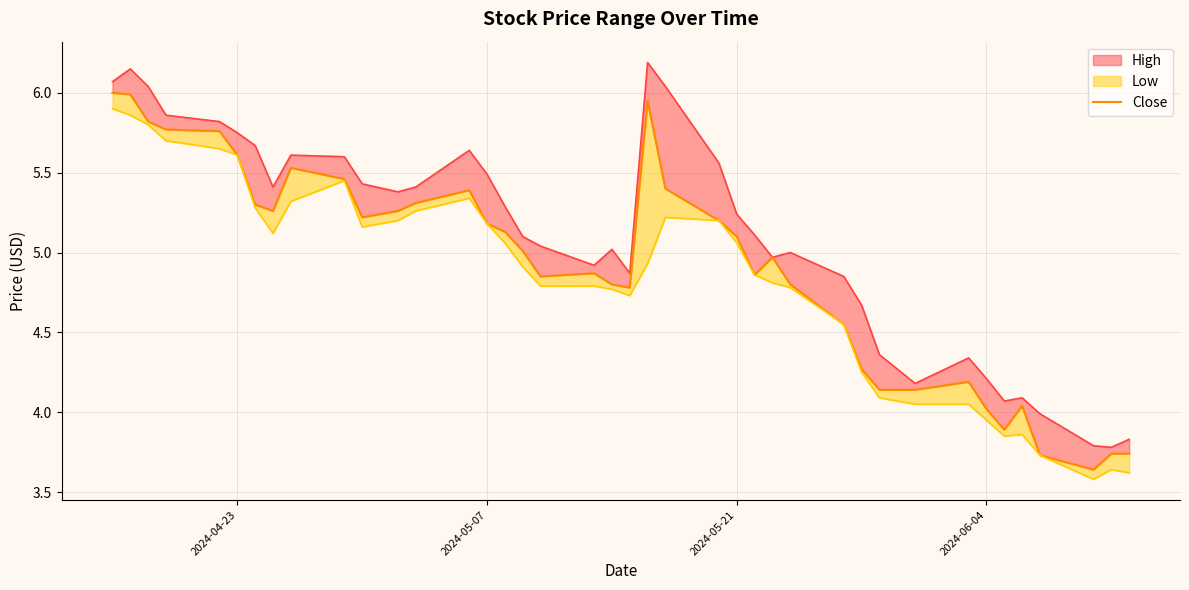

Count the number of categories in the chart.

40